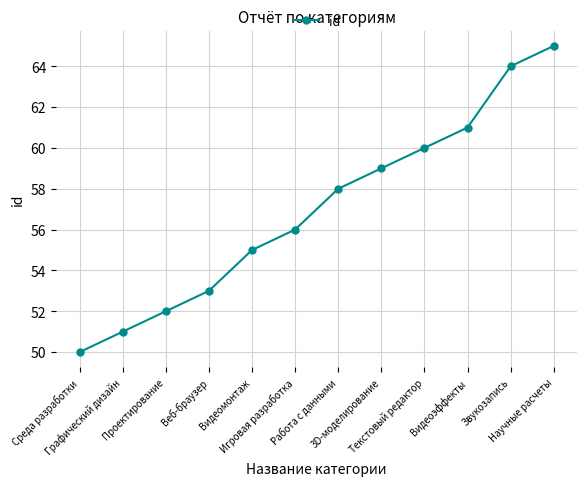

What is the average value?

57